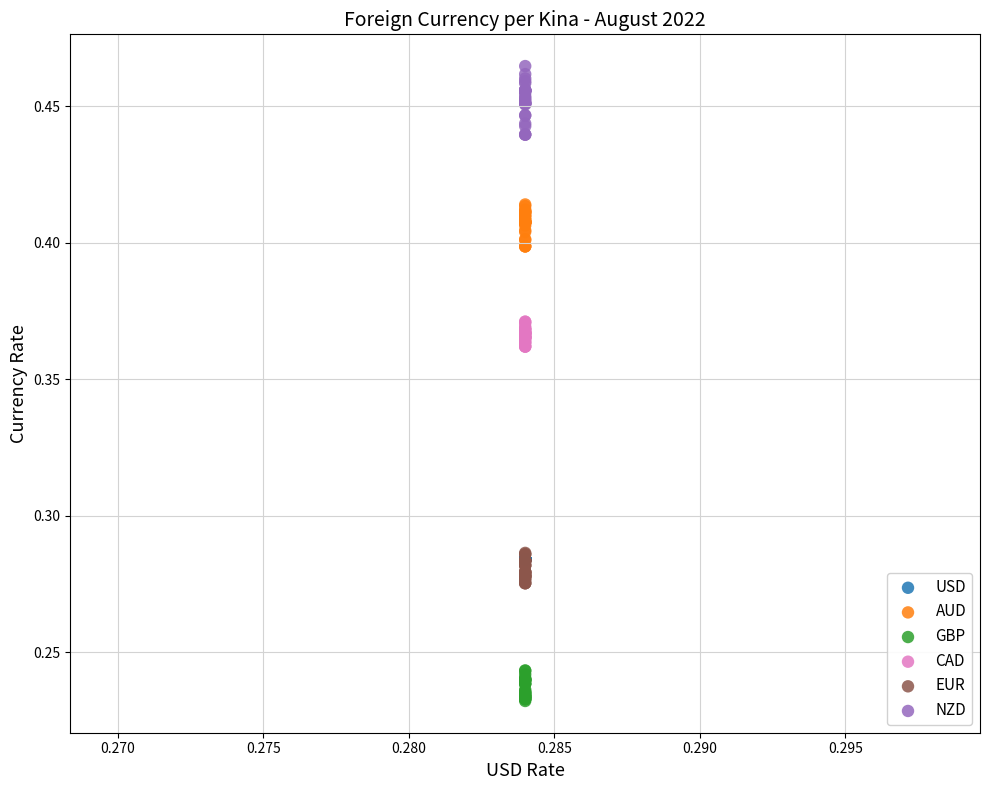

What are all the series names shown in the legend?

USD, AUD, GBP, CAD, EUR, NZD